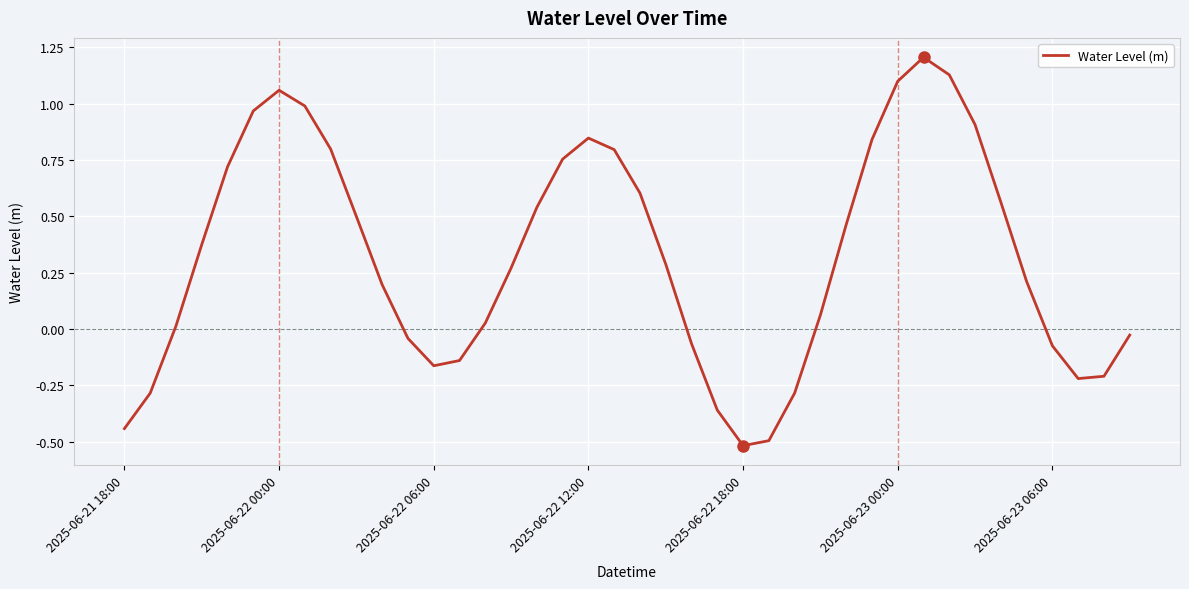

What is the minimum value shown in the chart?

-0.5